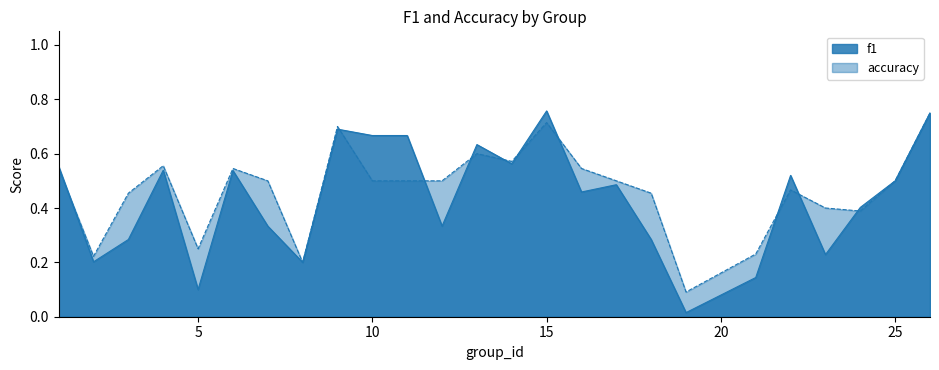

Reading right to left, what are all the values shown in this chart?

f1: 0.8	0.5	0.4	0.2	0.5	0.1	0.0	0.3	0.5	0.5	0.8	0.6	0.6	0.3	0.7	0.7	0.7	0.2	0.3	0.5	0.1	0.5	0.3	0.2	0.6
accuracy: 0.8	0.5	0.4	0.4	0.5	0.2	0.1	0.5	0.5	0.5	0.7	0.6	0.6	0.5	0.5	0.5	0.7	0.2	0.5	0.5	0.2	0.6	0.5	0.2	0.5